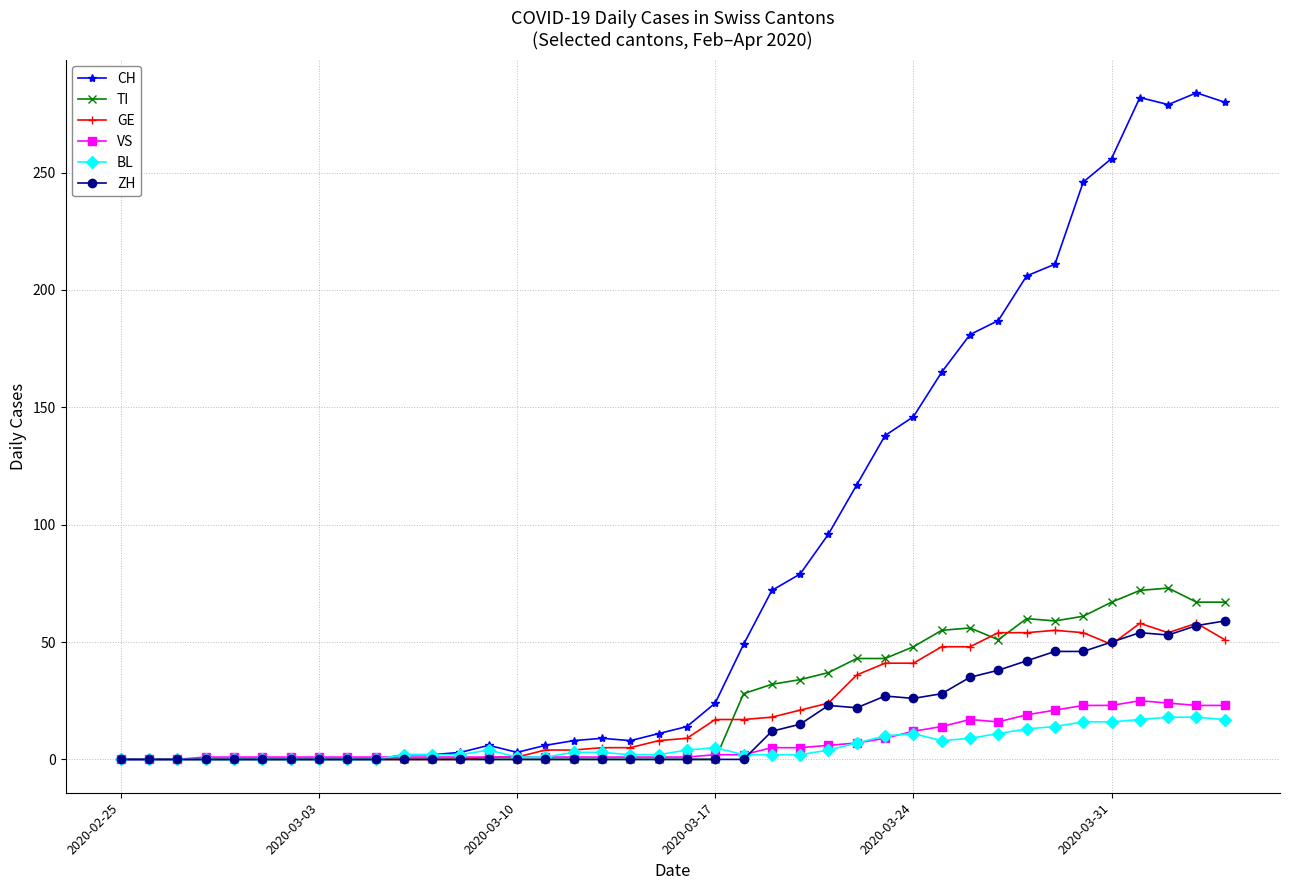

Which series has the largest total across all categories?

CH